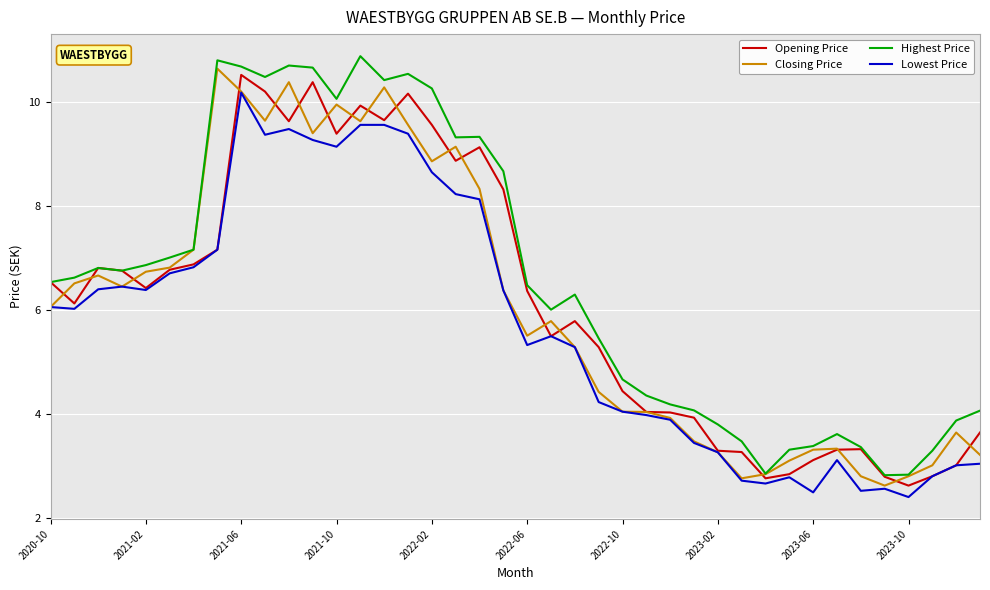

What is the maximum value for Highest Price?

10.9